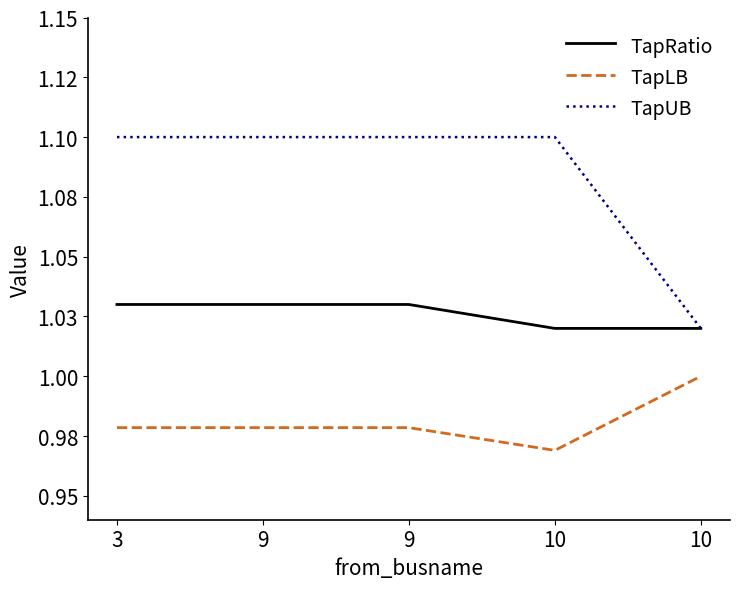

At which label does TapUB reach its minimum?

10